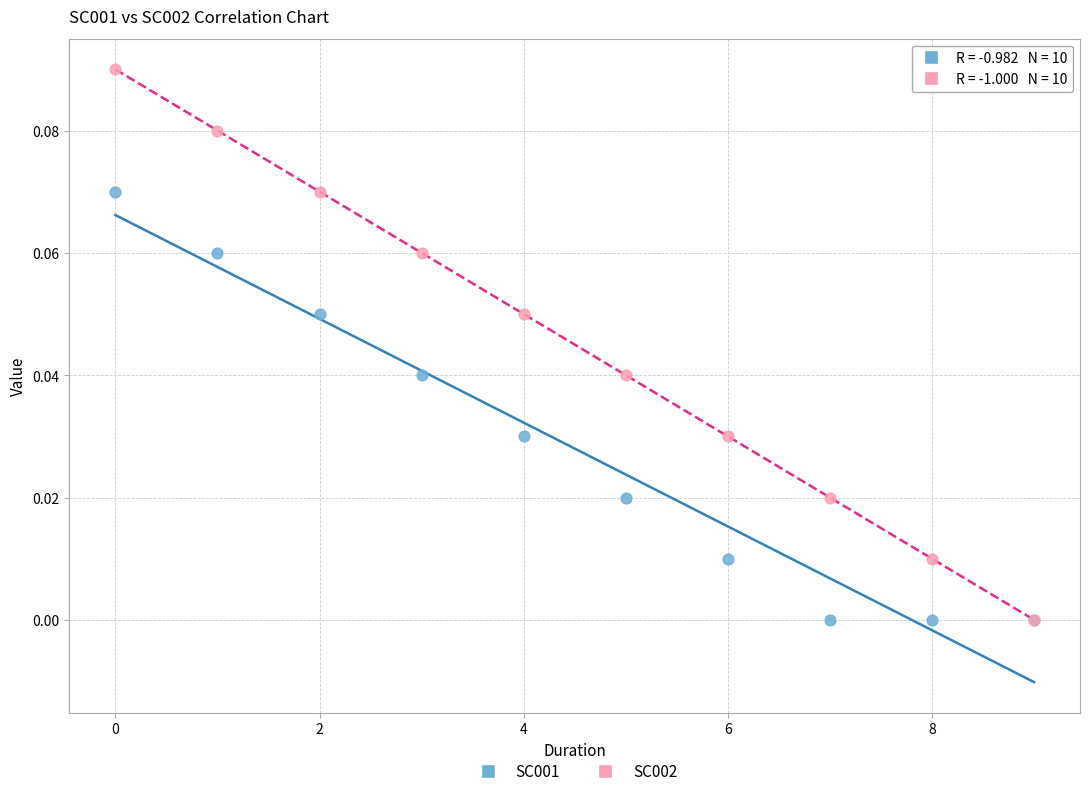

What are all the series names shown in the legend?

SC001, SC002